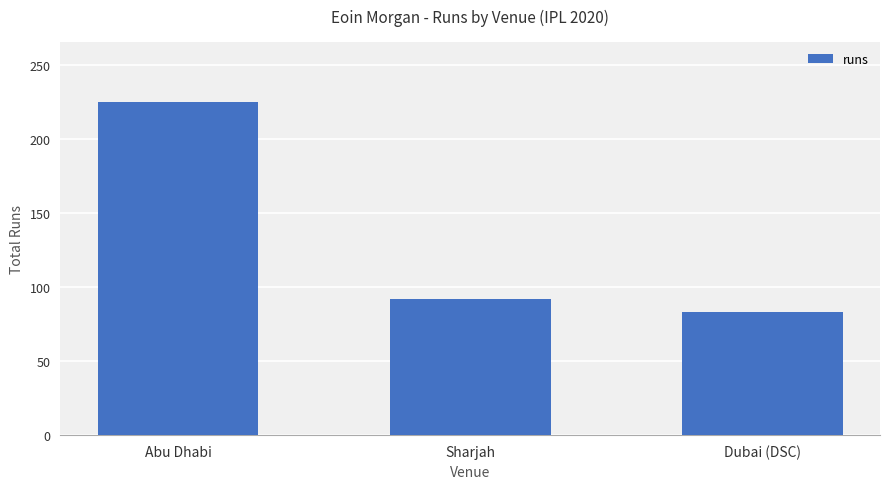

At which label does the data first exceed 92?

Abu Dhabi